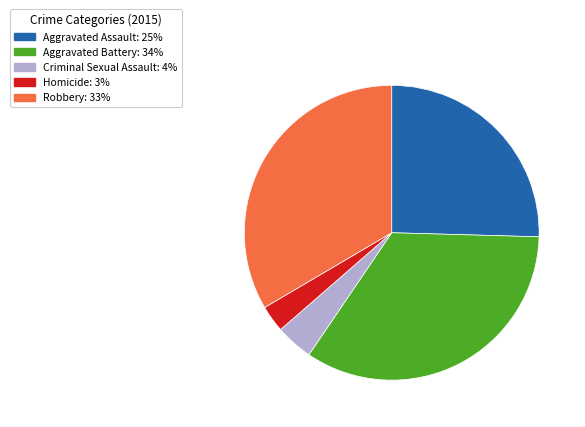

Is it true that Criminal Sexual Assault is 4% of the pie?

True